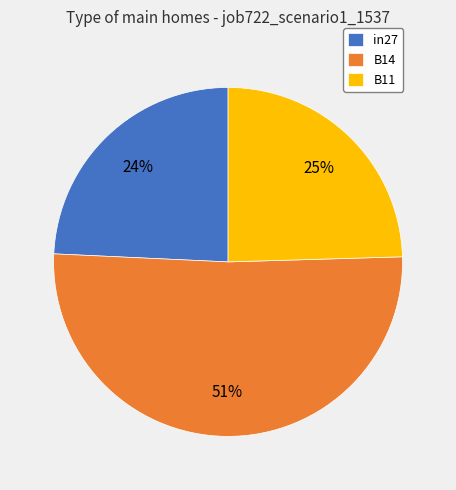

Which category accounts for the majority?

B14